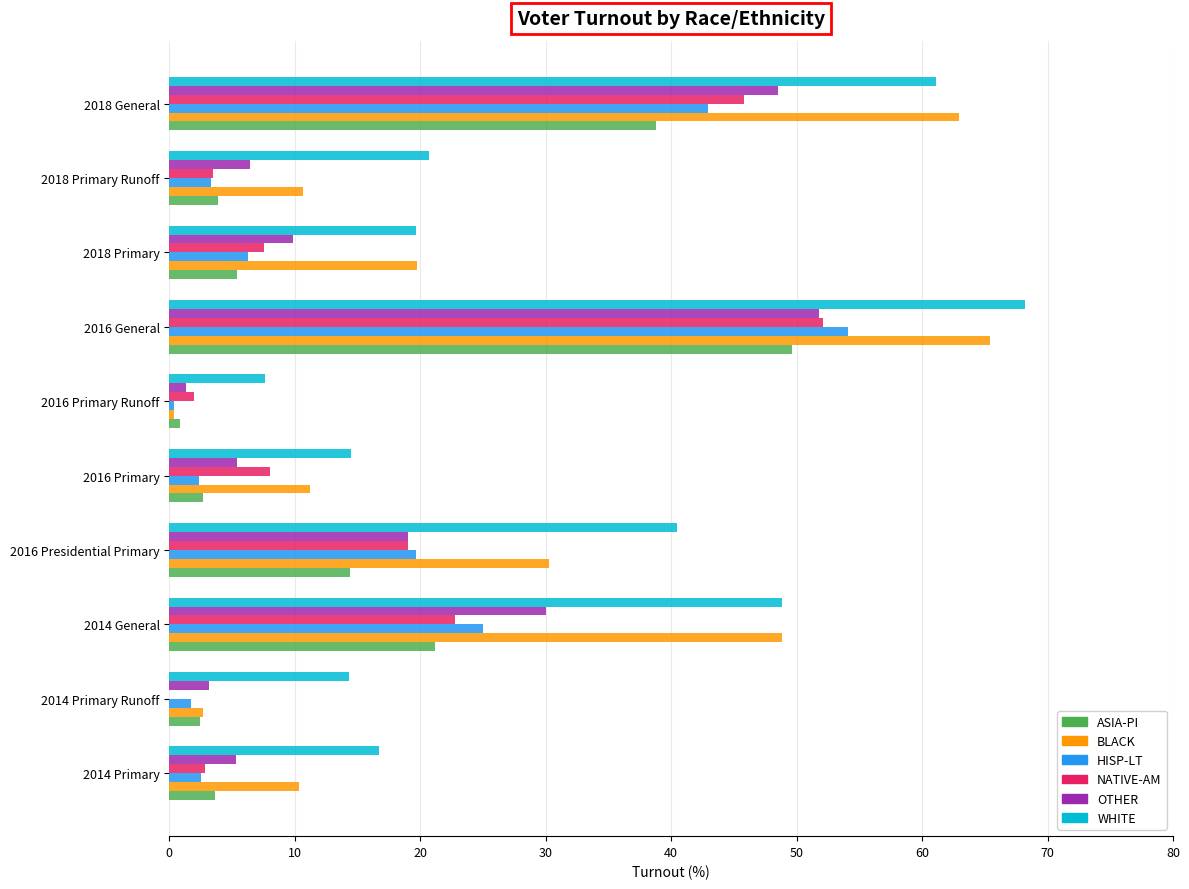

Between 2016 Primary and 2016 General, which series saw the biggest shift?

BLACK